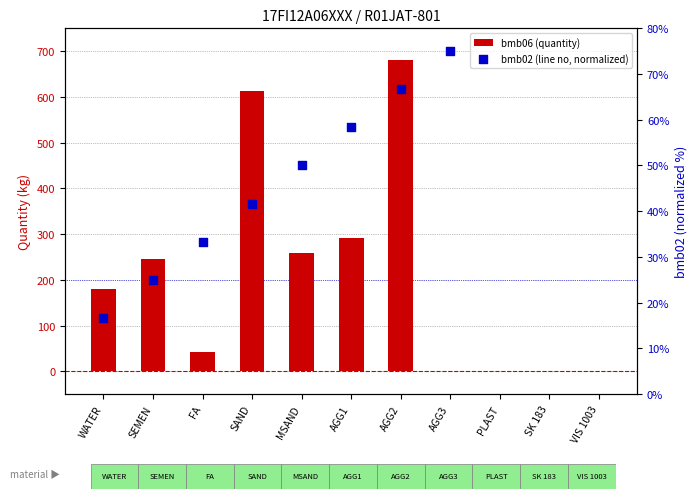

Is the value of bmb02 (line no, normalized) at SK 183 greater than the value of bmb06 (quantity) at SAND?

No